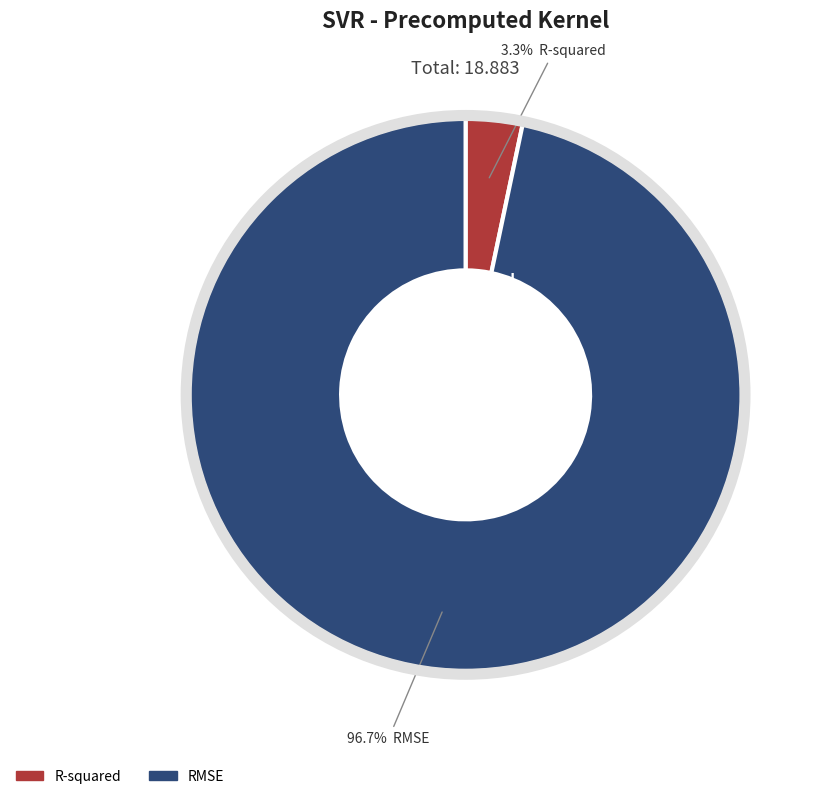

To the nearest percent, what is the average slice percentage?

50%